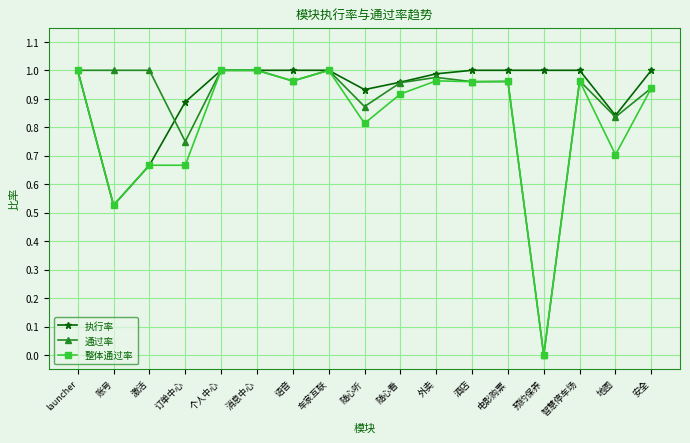

Rank the series by their average value, from lowest to highest.

整体通过率, 通过率, 执行率